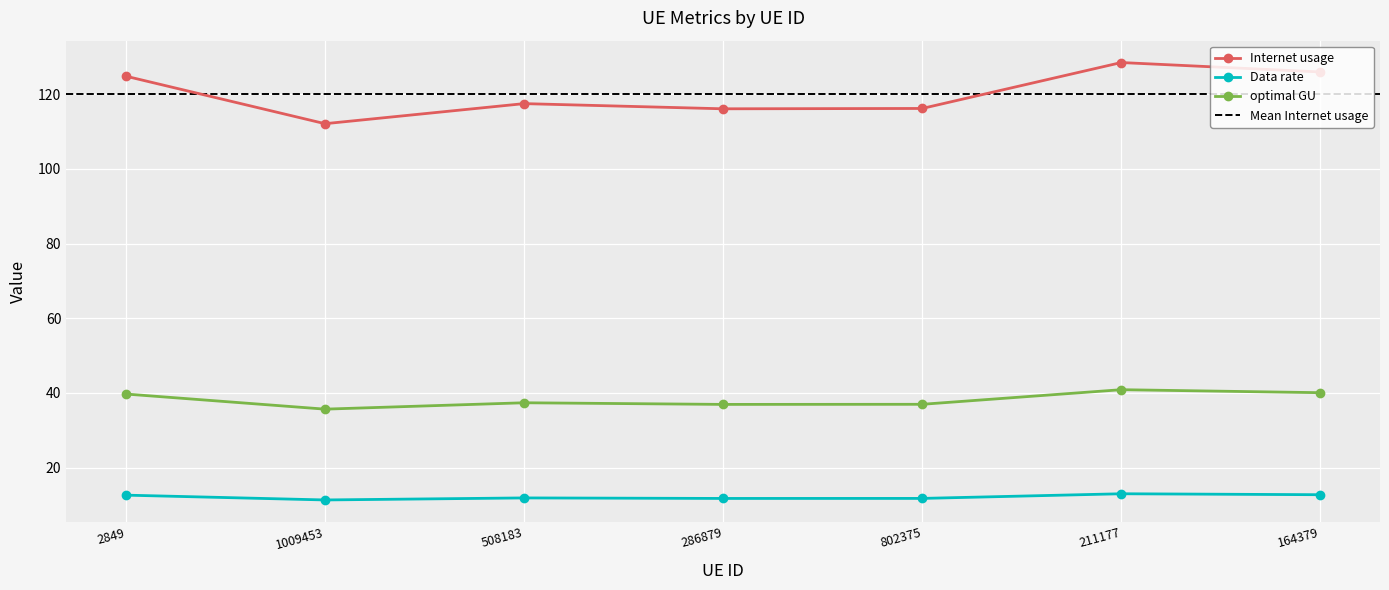

List the labels in order of optimal GU value, smallest first.

1009453, 286879, 802375, 508183, 2849, 164379, 211177